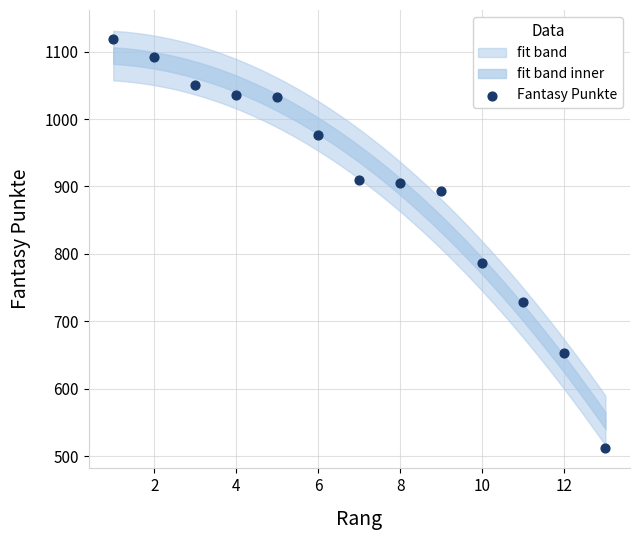

What Y value in the scatter plot is closest to 815?

787